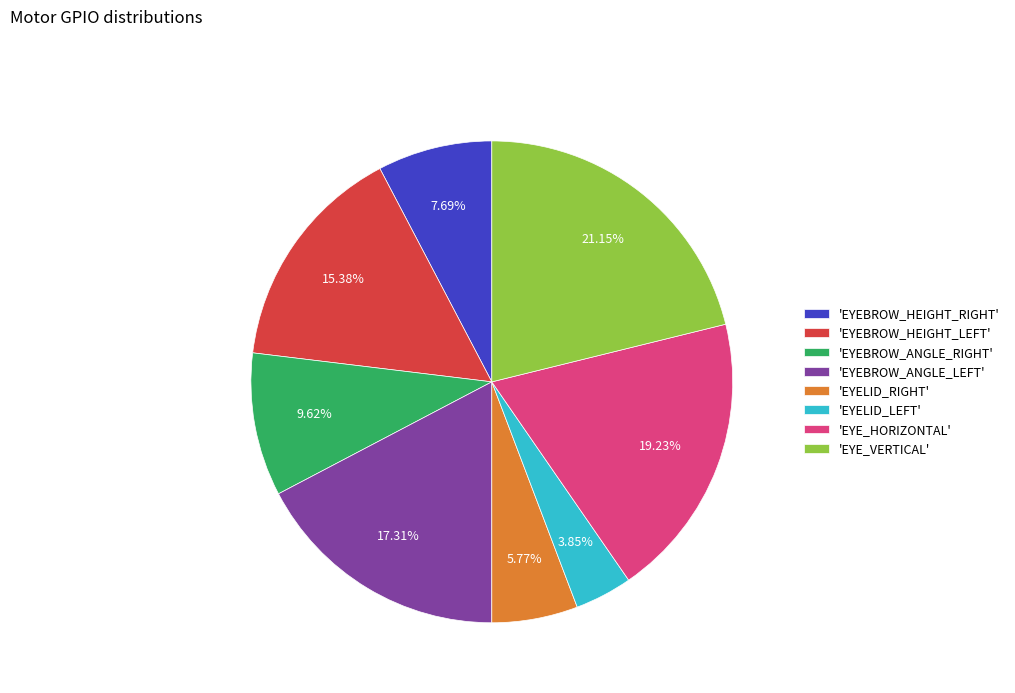

How many segments does this pie chart have?

8